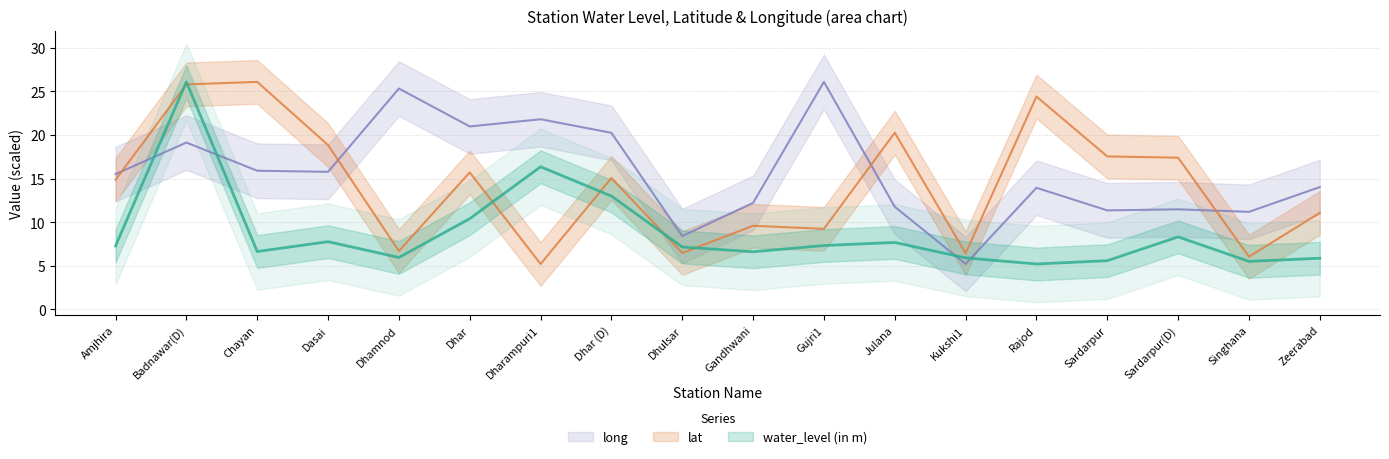

Rank the series by their maximum value, from lowest to highest.

water_level (in m), lat, long